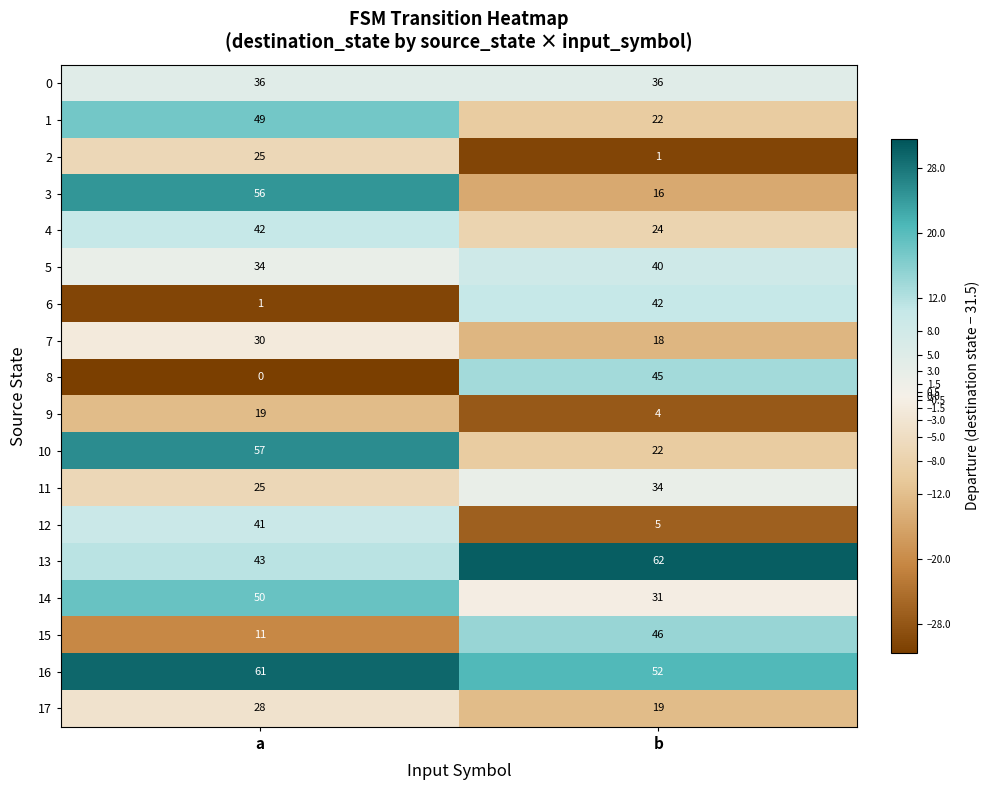

Rank the categories by 6 value from lowest to highest.

a, b